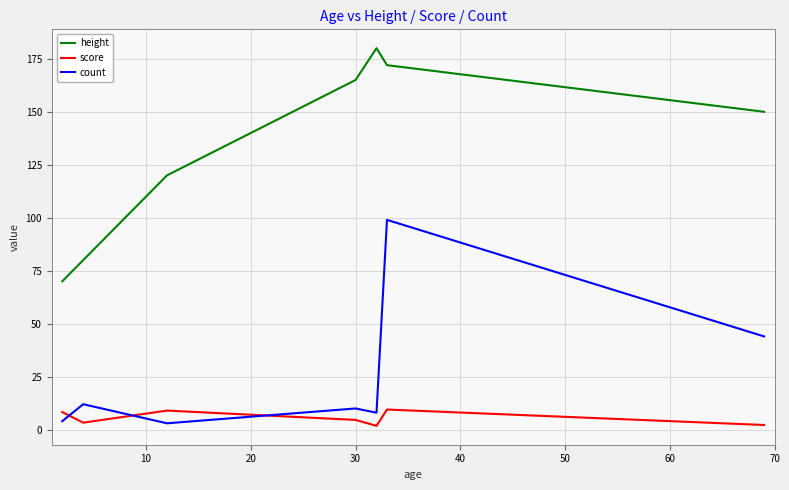

What are all the series names shown in the legend?

height, score, count